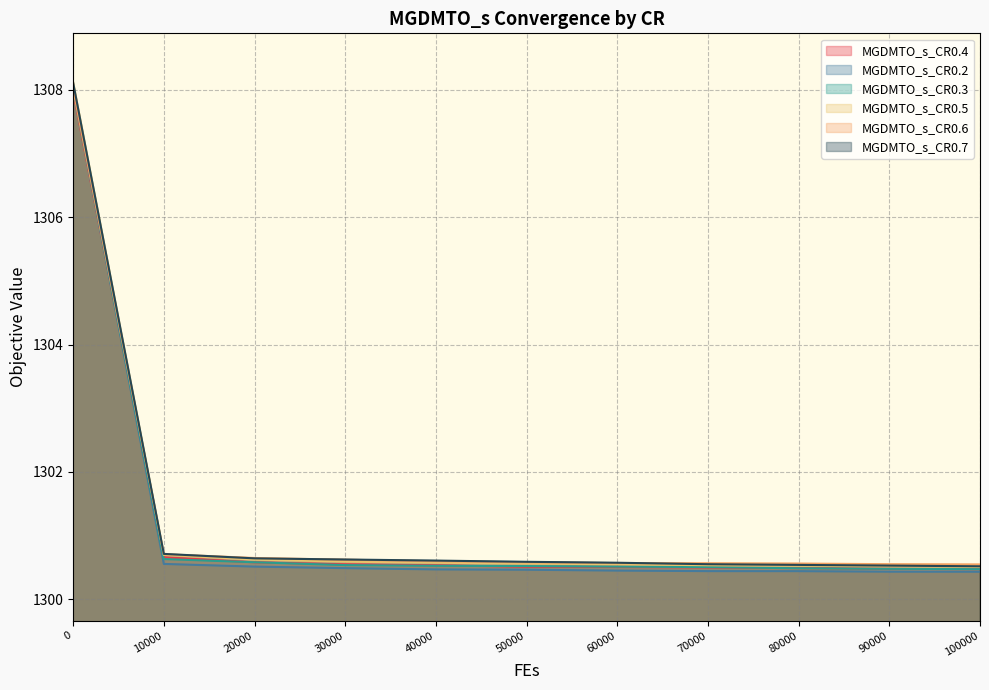

What is the value of the MGDMTO_s_CR0.7 point at the 4th from the left?

1300.6